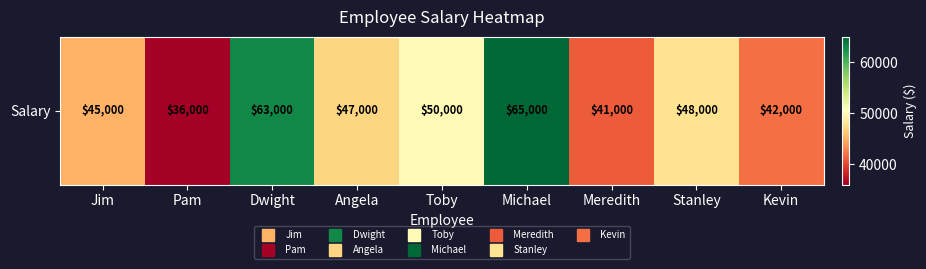

Rank the categories by value from lowest to highest.

Pam, Meredith, Kevin, Jim, Angela, Stanley, Toby, Dwight, Michael